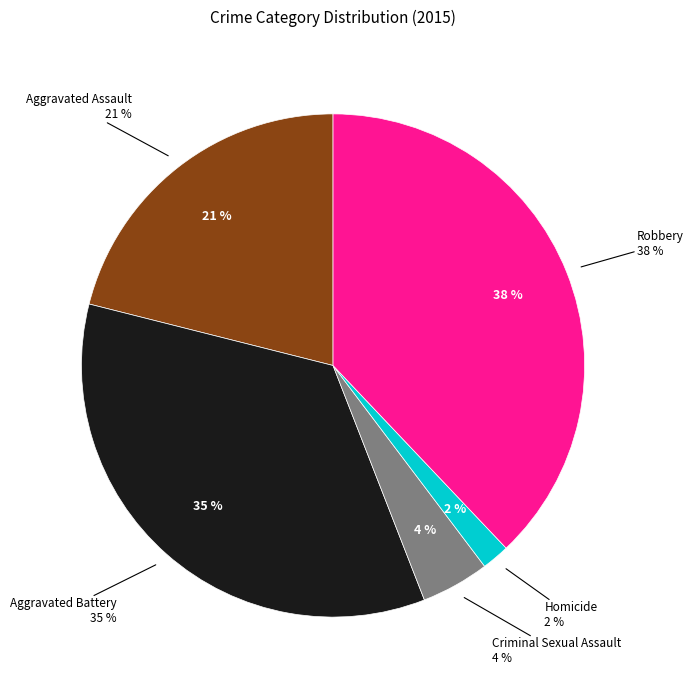

To the nearest percent, what portion does Criminal Sexual Assault represent?

4%